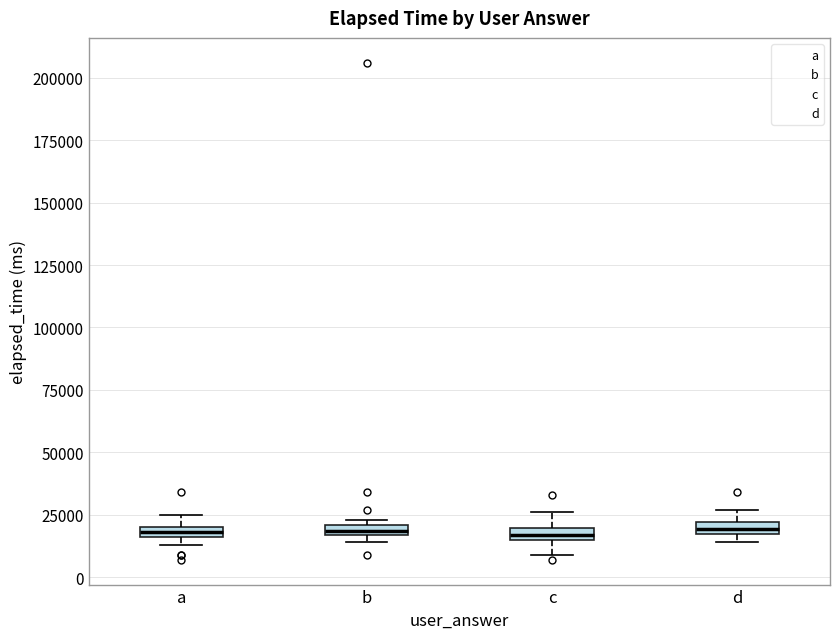

Where is the upper edge of the box for c on the y-axis? The values are not printed on the chart, so give them approximately, as read against the axis.

20000